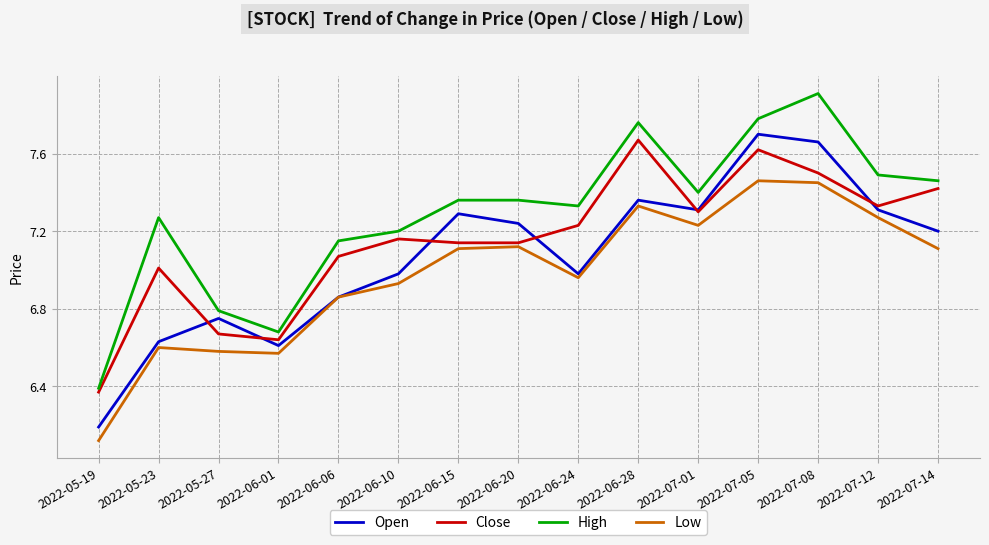

Where is Open nearest to the value 6?

2022-05-19